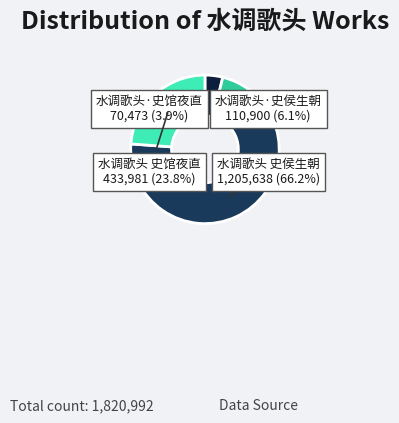

Is the sum of 水调歌头·史侯生朝 and 水调歌头 史侯生朝 greater than half?

Yes